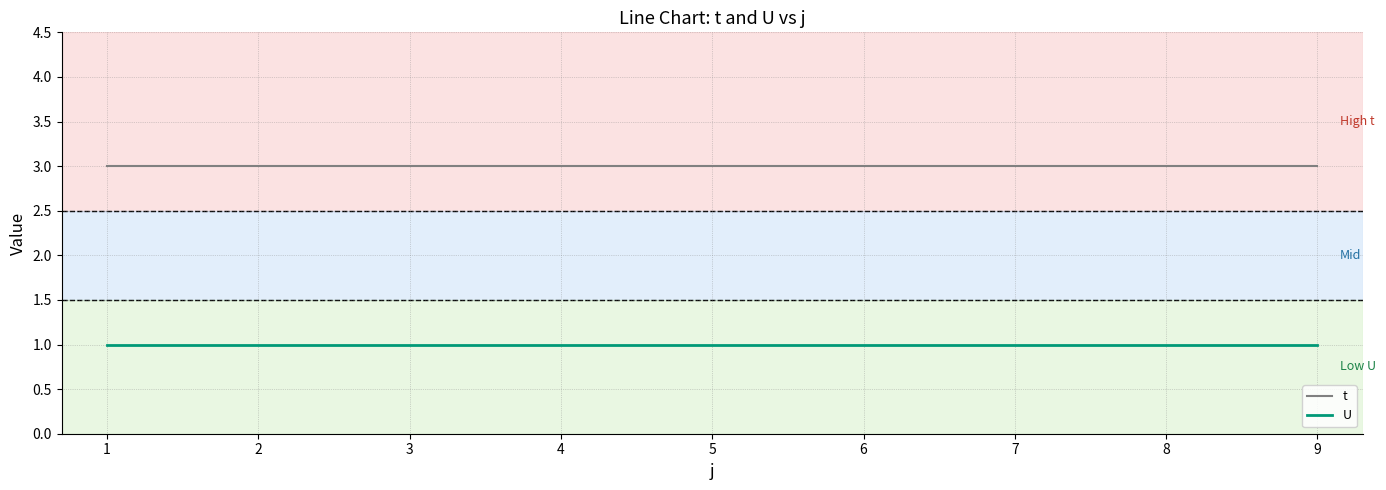

List the series in order of their overall mean, highest first.

t, U